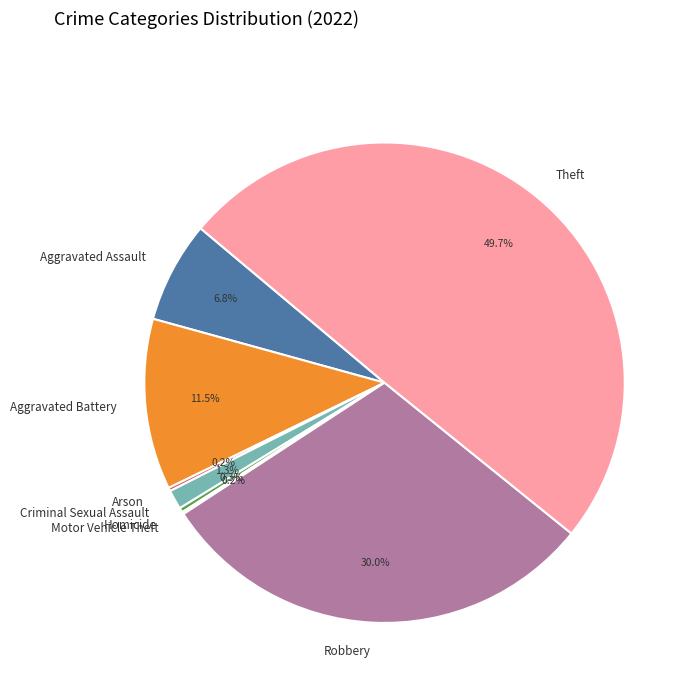

Which has a higher value, Aggravated Battery or Criminal Sexual Assault?

Aggravated Battery